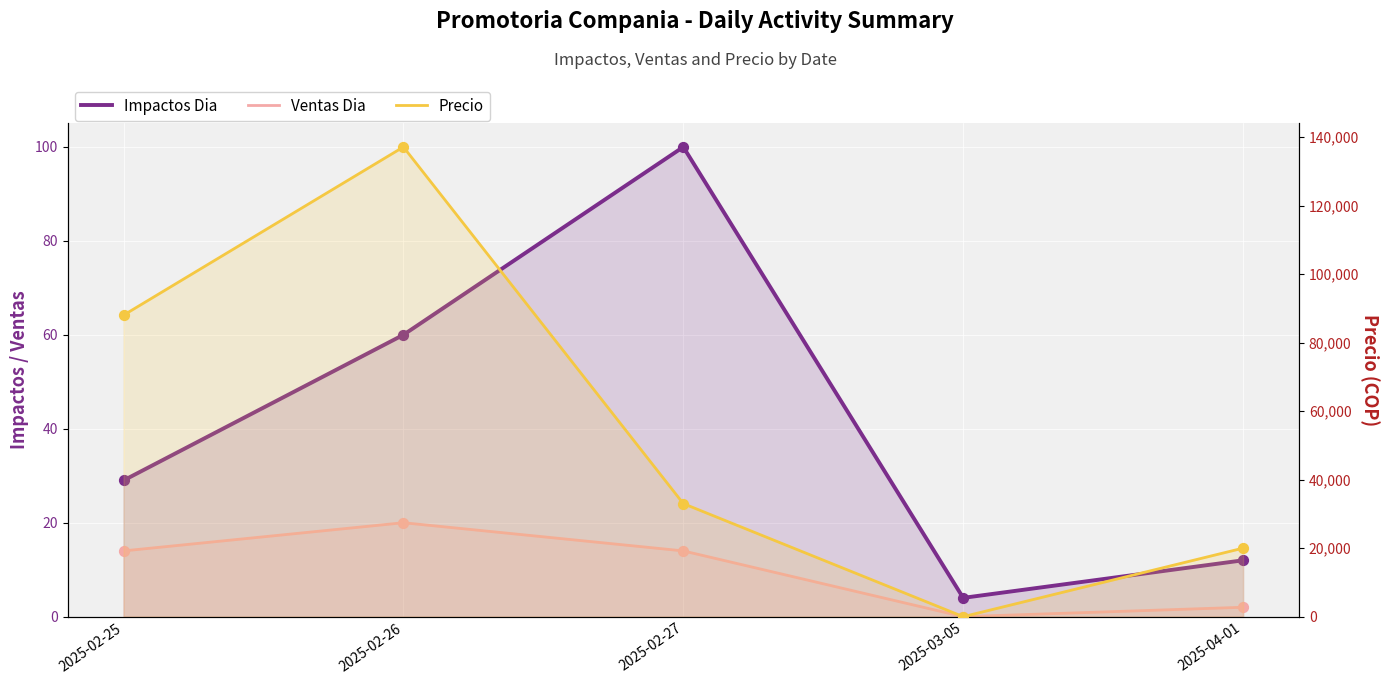

Is the value of Impactos Dia at 2025-02-25 greater than the value of Ventas Dia at 2025-02-25?

Yes